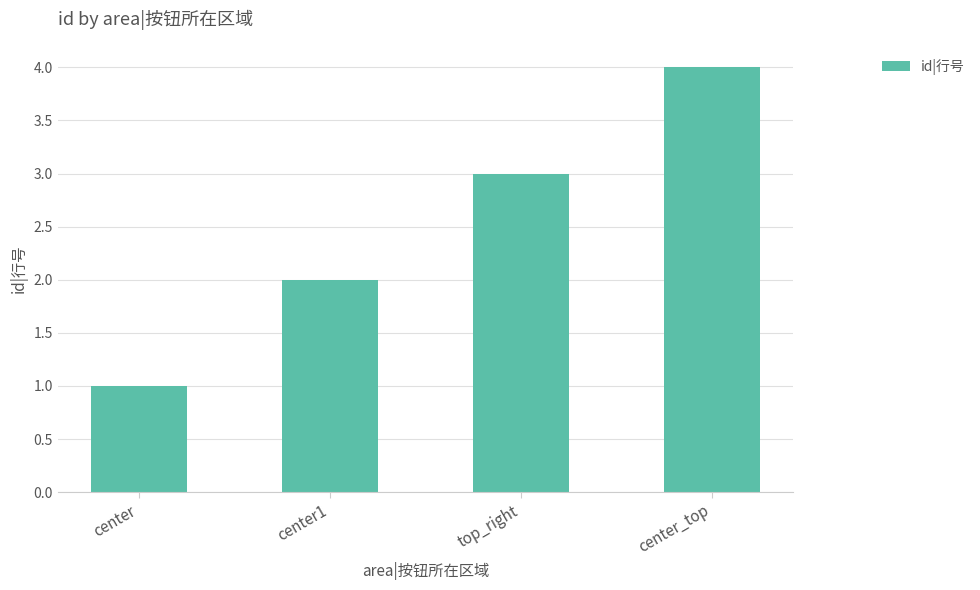

What is the ratio of the value at center to the value at center1?

0.5